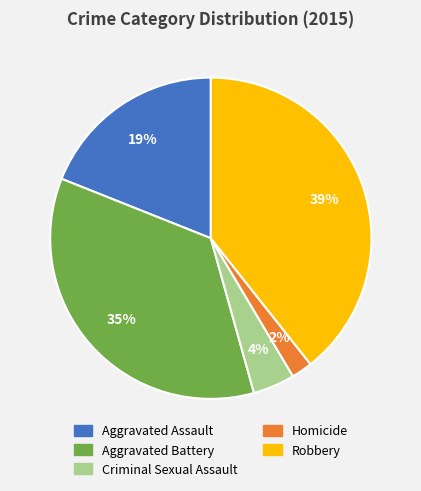

Does any single category account for the majority?

No